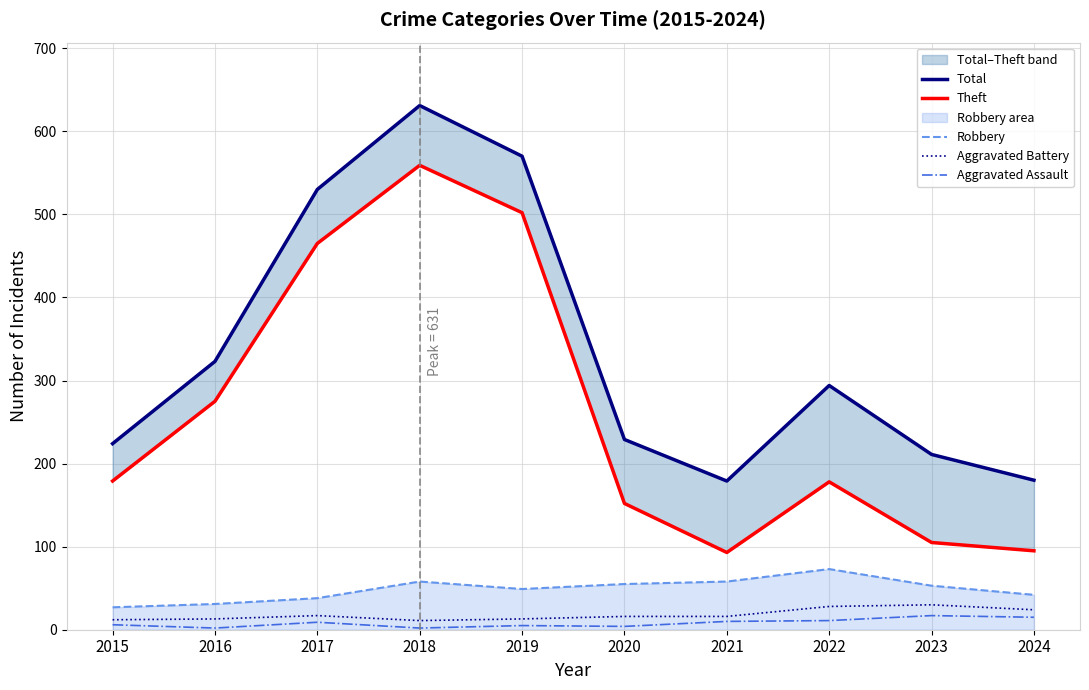

Rank the categories by Robbery value from lowest to highest.

2015, 2016, 2017, 2024, 2019, 2023, 2020, 2018, 2021, 2022